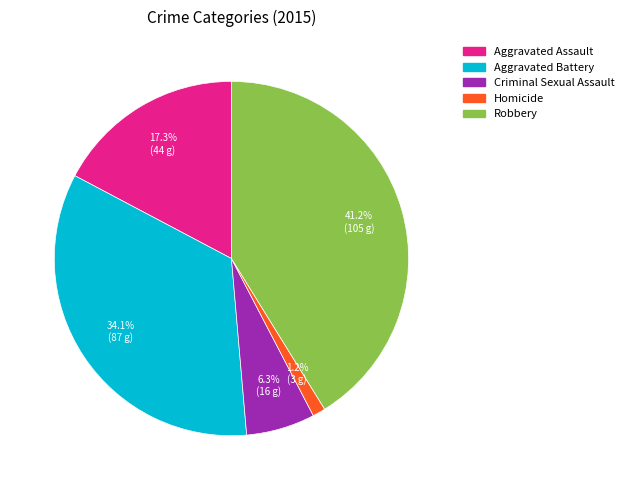

What is the smallest slice in the pie chart?

Homicide